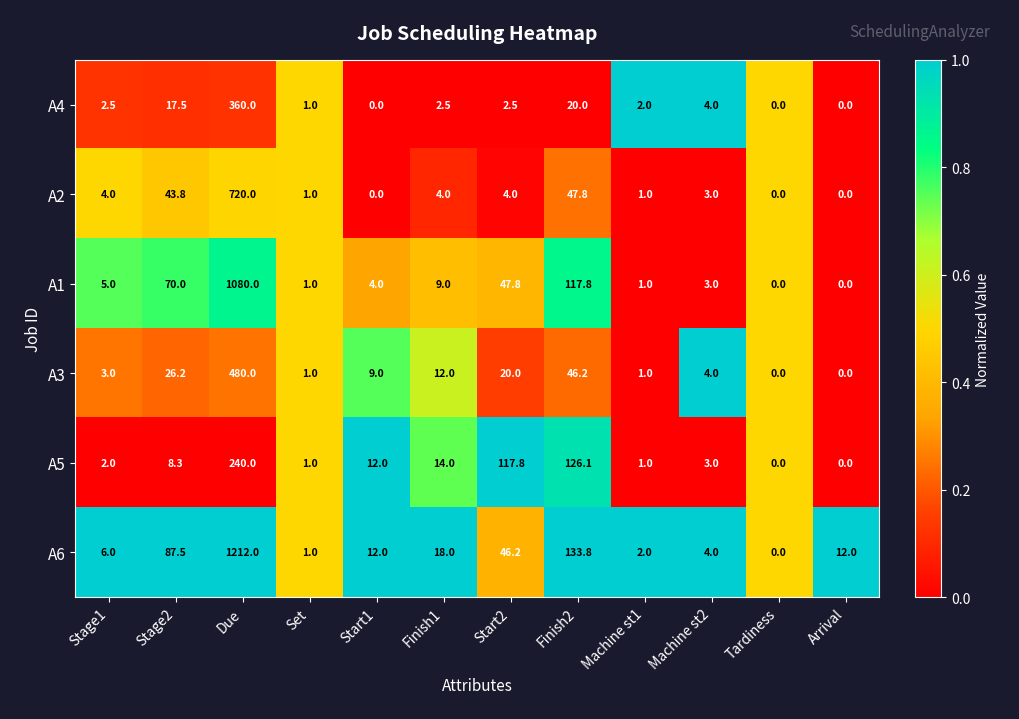

At which category is the sum across all series the highest?

Due